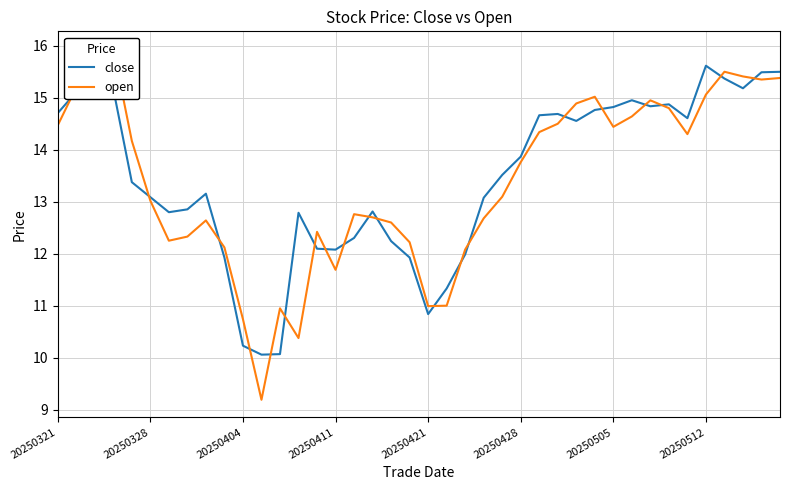

What is the difference between the maximum and minimum values in the close series?

5.9